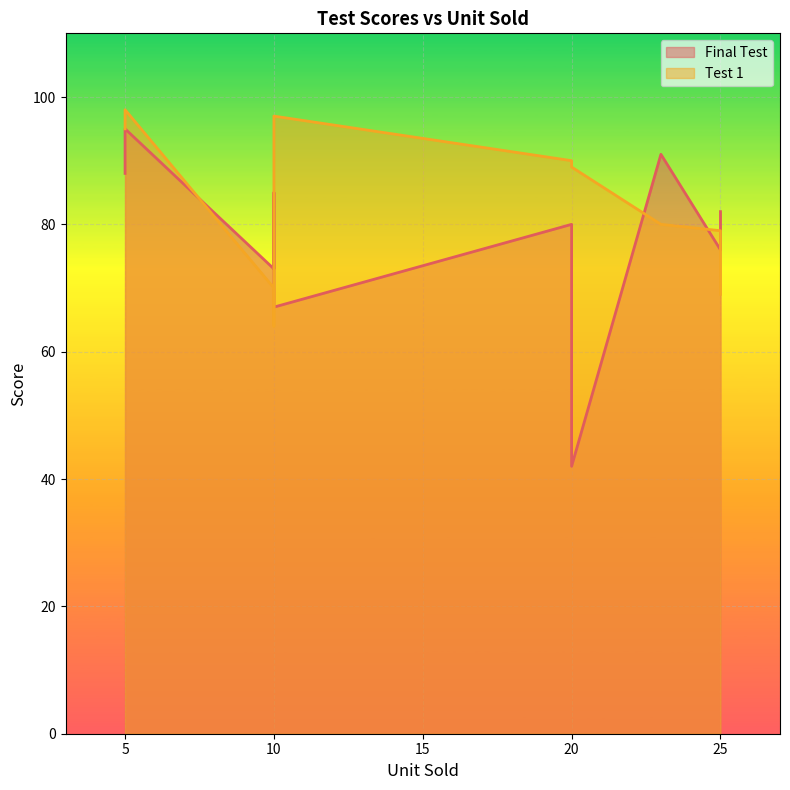

How many lines are shown in the chart?

2